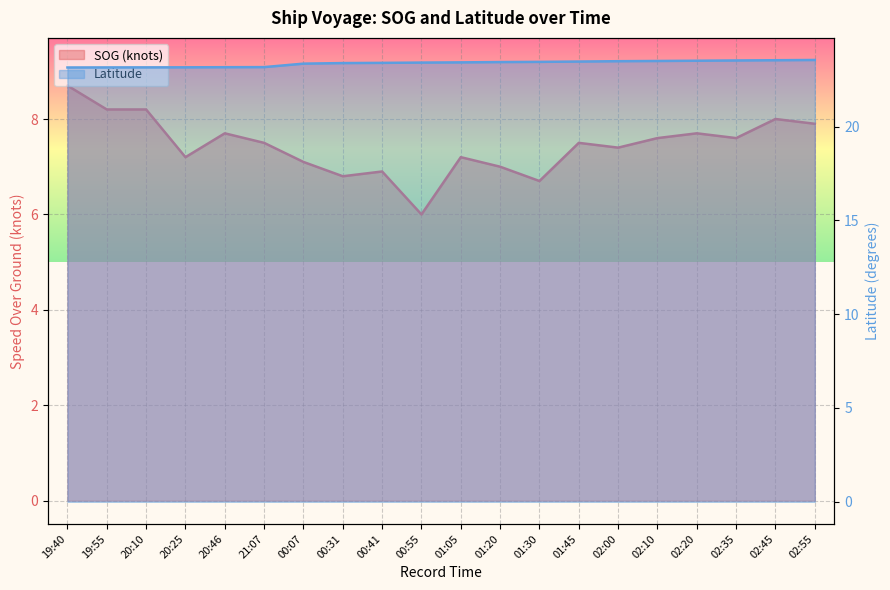

Which category has the lowest value in the SOG series?

00:55